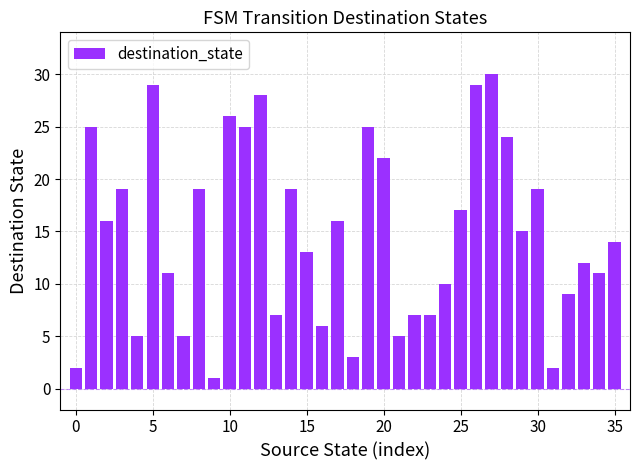

What is the sum of all values?

533